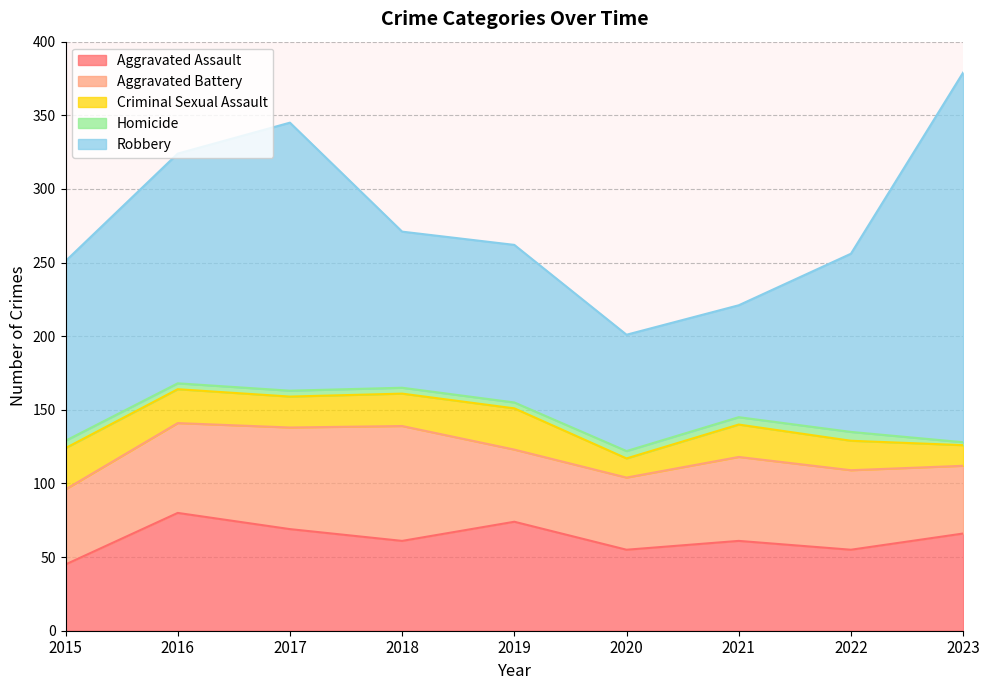

What are all the series names shown in the legend?

Aggravated Assault, Aggravated Battery, Criminal Sexual Assault, Homicide, Robbery